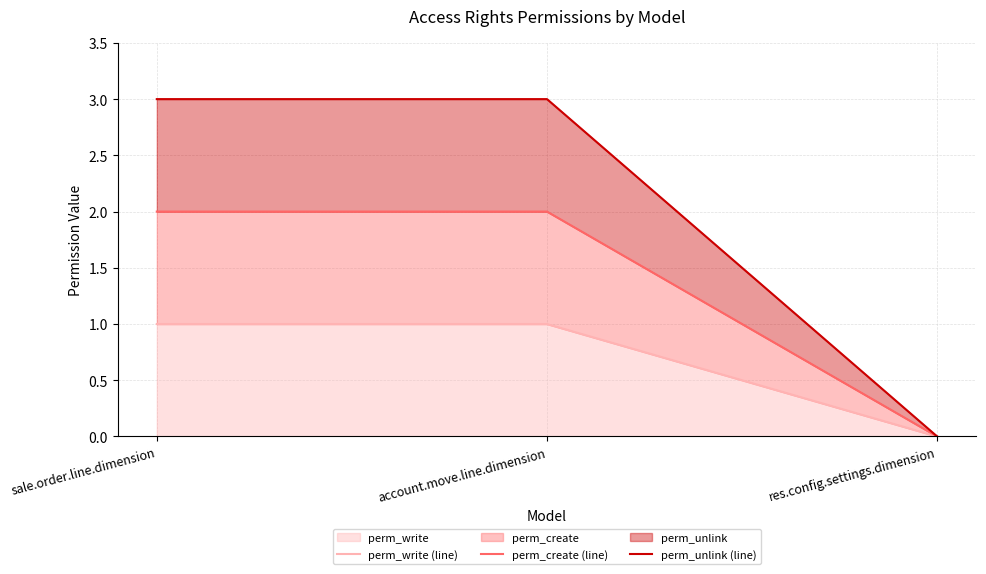

Which category has the lowest value in the perm_create (line) series?

res.config.settings.dimension